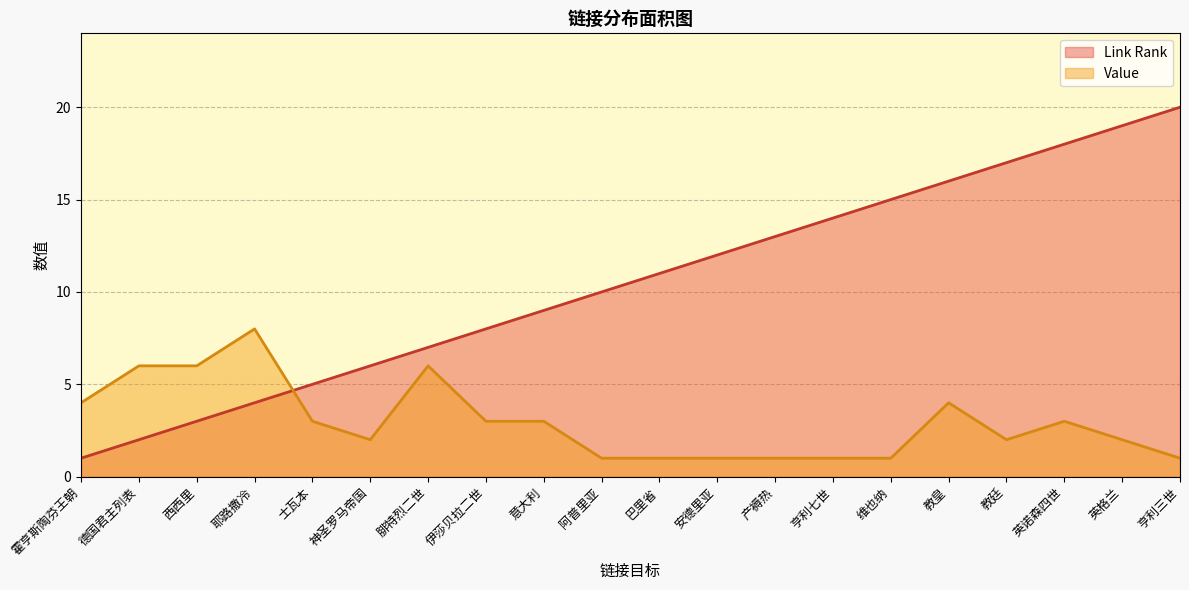

Reading left to right, list all the values displayed in this chart.

Link Rank: 霍亨斯陶芬王朝=1	德国君主列表=2	西西里=3	耶路撒冷=4	士瓦本=5	神圣罗马帝国=6	腓特烈二世=7	伊莎贝拉二世=8	意大利=9	阿普里亚=10	巴里省=11	安德里亚=12	产褥热=13	亨利七世=14	维也纳=15	教皇=16	教廷=17	英诺森四世=18	英格兰=19	亨利三世=20
Value: 霍亨斯陶芬王朝=4	德国君主列表=6	西西里=6	耶路撒冷=8	士瓦本=3	神圣罗马帝国=2	腓特烈二世=6	伊莎贝拉二世=3	意大利=3	阿普里亚=1	巴里省=1	安德里亚=1	产褥热=1	亨利七世=1	维也纳=1	教皇=4	教廷=2	英诺森四世=3	英格兰=2	亨利三世=1